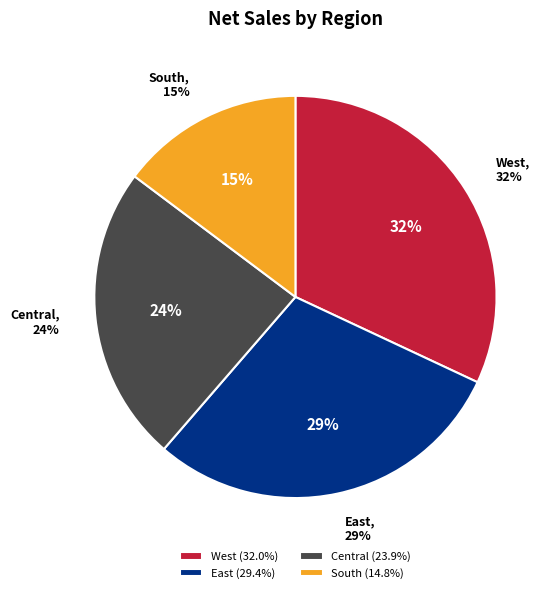

Rank the categories by value from lowest to highest.

South, Central, East, West